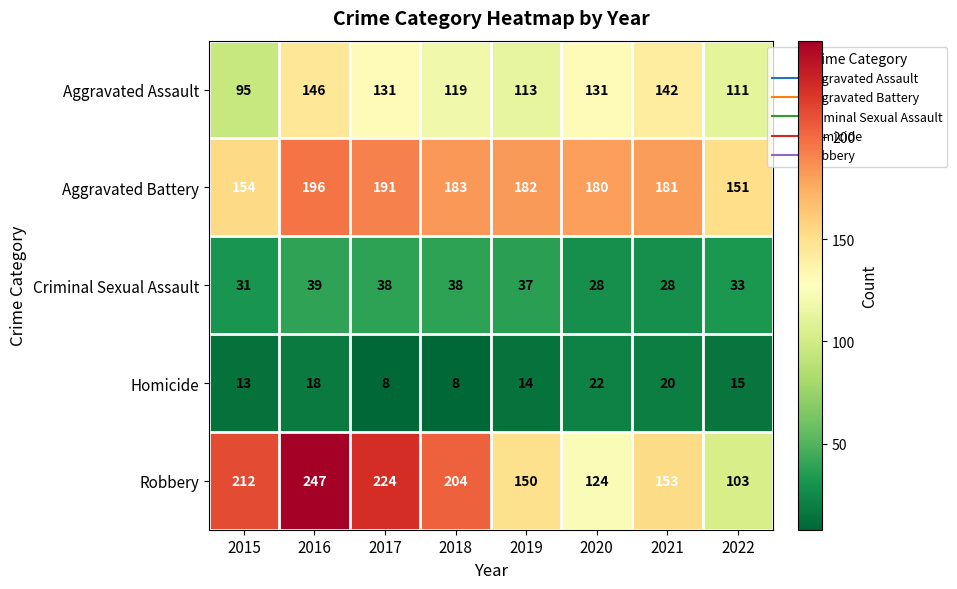

What is the spread (max minus min) of values at 2019?

168